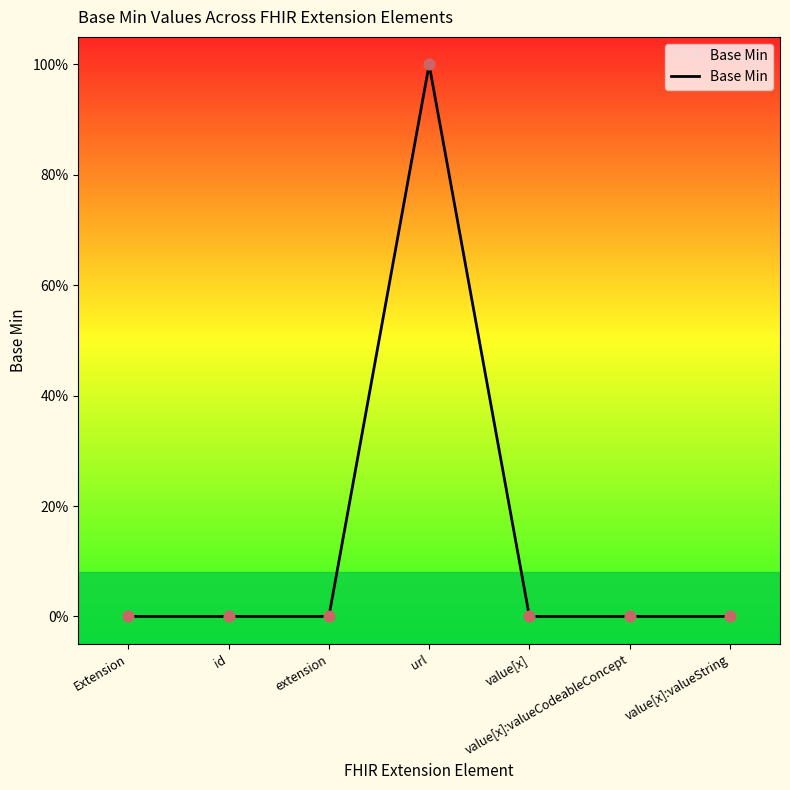

Does the chart have visible grid lines?

No